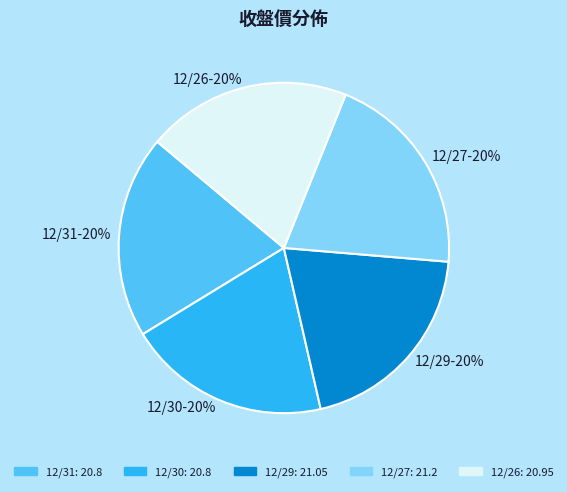

Is the sum of 12/27 and 12/31 greater than half?

No